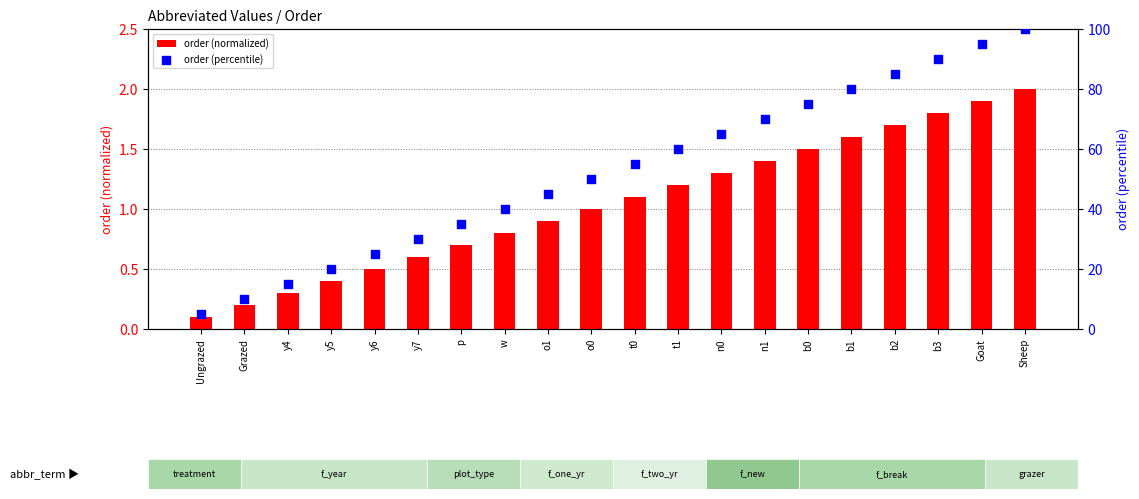

Which series has the largest total across all categories?

order (percentile)